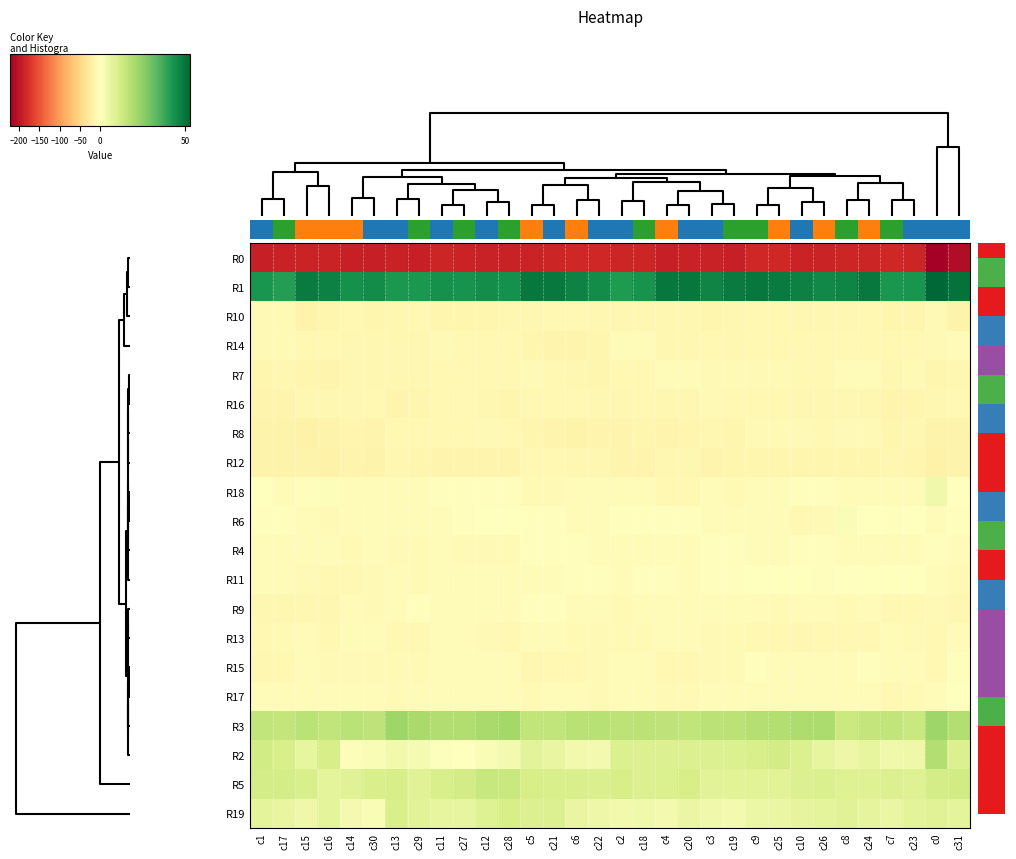

What is the maximum value for R18?

3.8